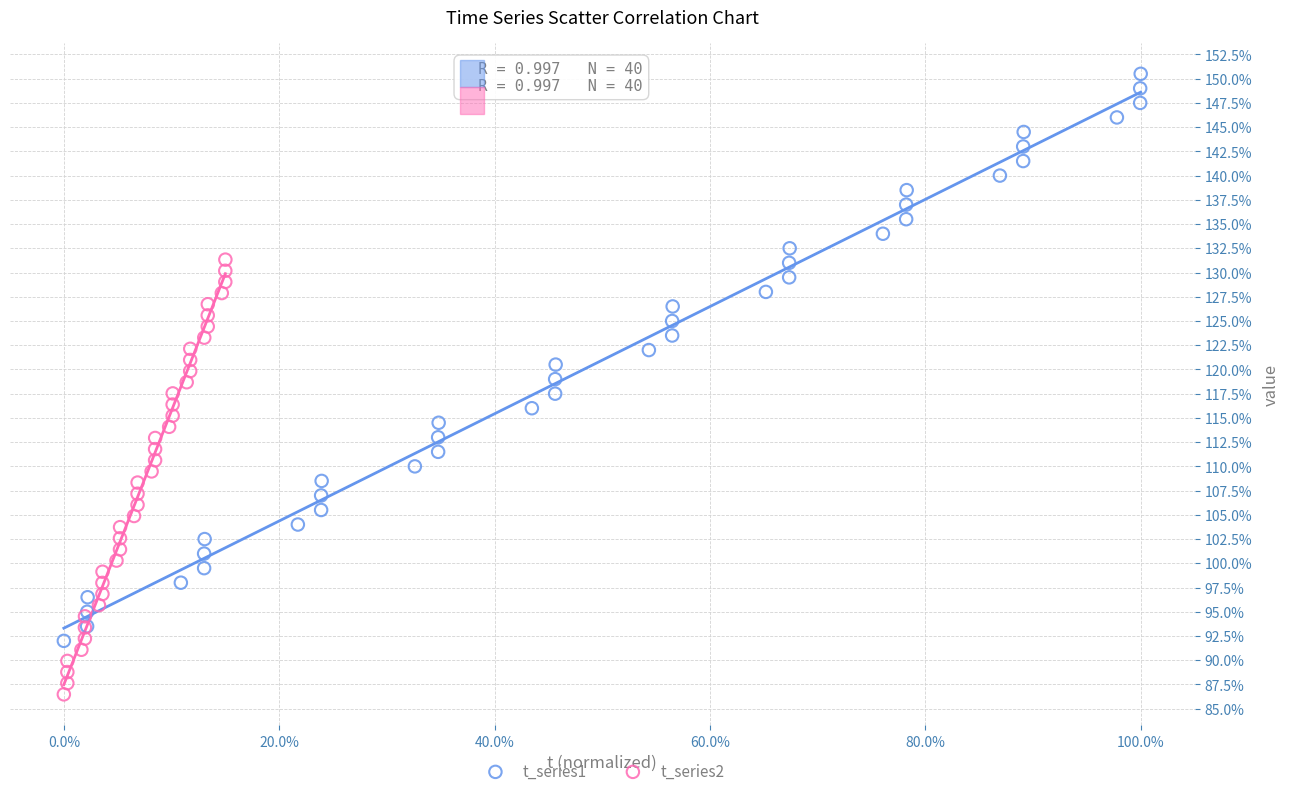

What are all the series names shown in the legend?

t_series1, t_series2